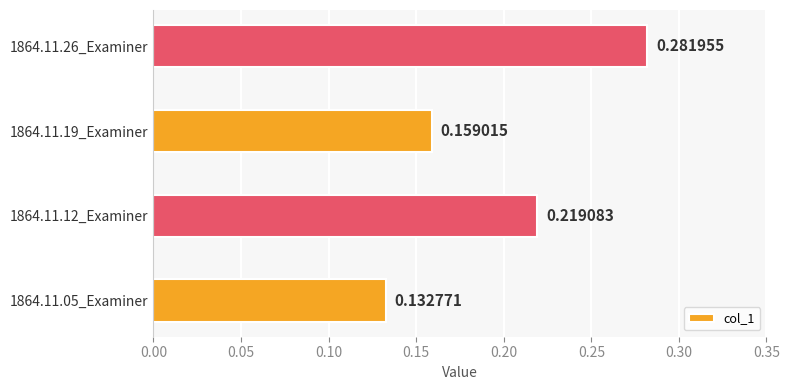

Which has a higher value, 1864.11.26_Examiner or 1864.11.12_Examiner?

1864.11.26_Examiner